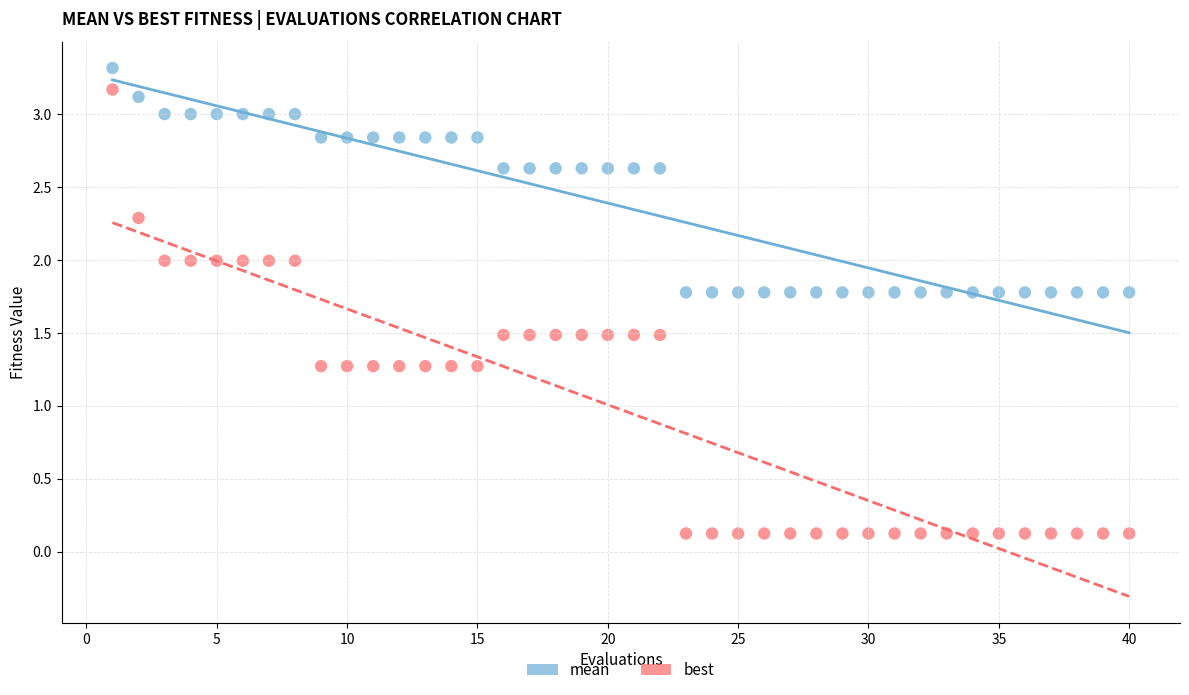

Across all data points, what is the range of X values (max minus min)?

39.0